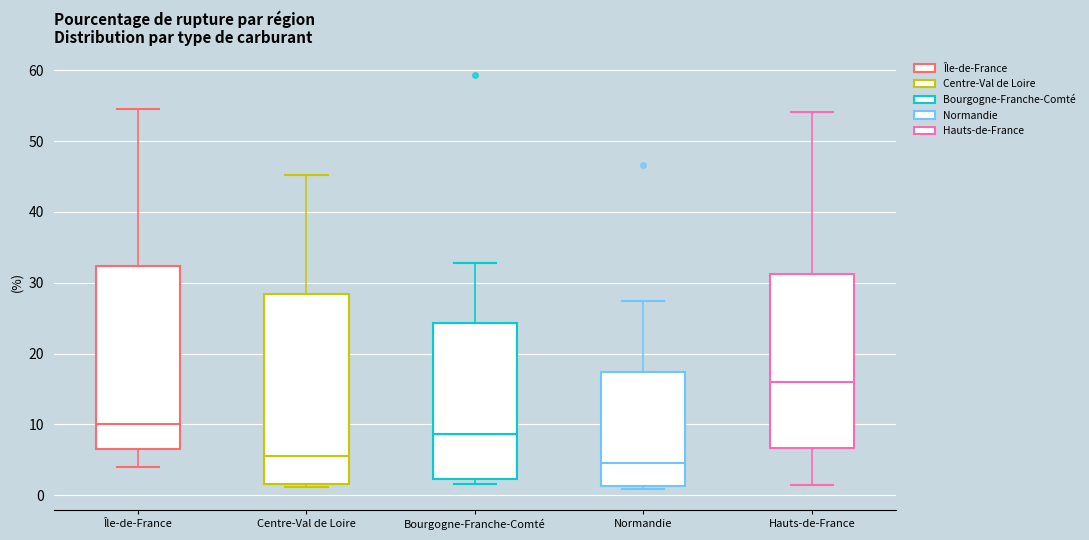

Reading left to right, transcribe this box plot: for each box, give where its median line is, the range the box spans, and where its two whiskers end, as read against the y-axis. The values are not printed on the chart, so give them approximately, as read against the axis.

Île-de-France: median 10, box 7 to 32, whiskers 4 to 55
Centre-Val de Loire: median 5, box 2 to 28, whiskers 1 to 45
Bourgogne-Franche-Comté: median 9, box 2 to 24, whiskers 2 (just below the box's lower edge) to 33
Normandie: median 5, box 1 to 17, whiskers 1 (just below the box's lower edge) to 27
Hauts-de-France: median 16, box 7 to 31, whiskers 1 to 54